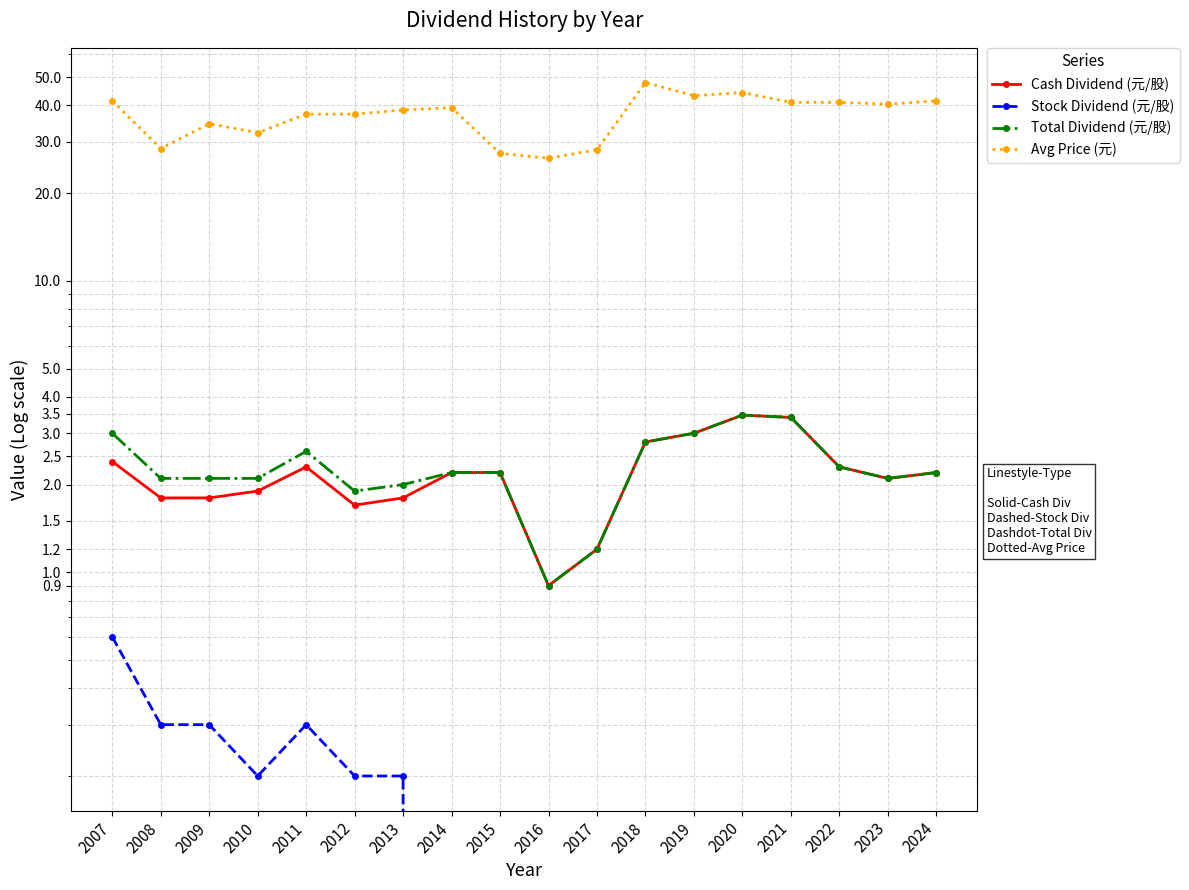

What is the greatest value displayed?

48.0